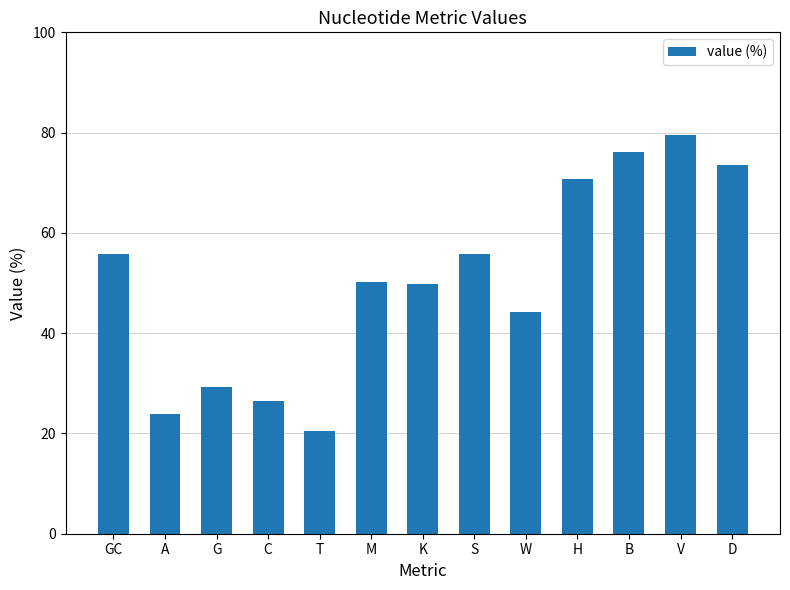

What is the label of the 3rd bar from the left?

G